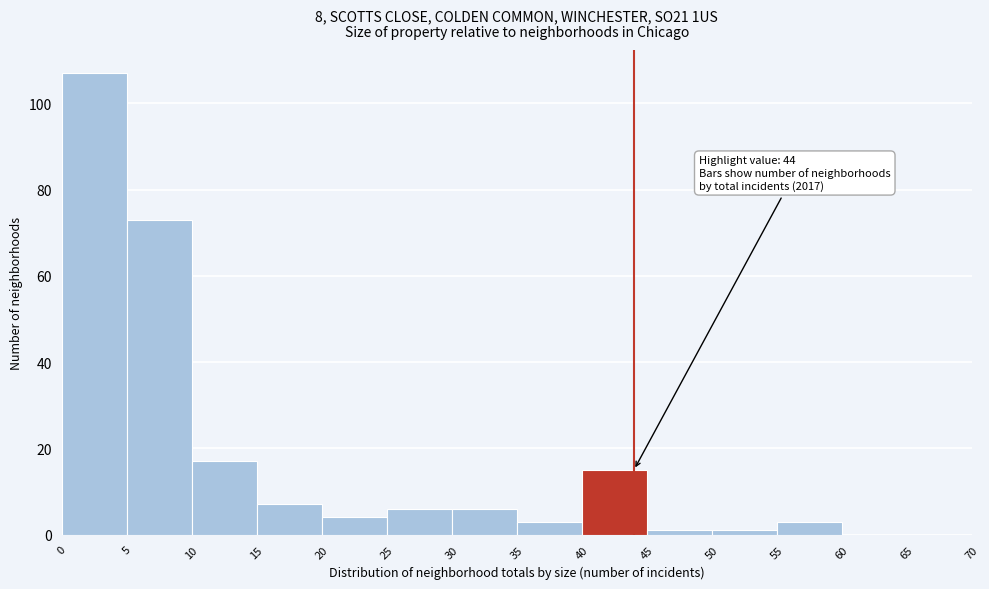

Over which range of the x-axis is the bar tallest?

0 to 5